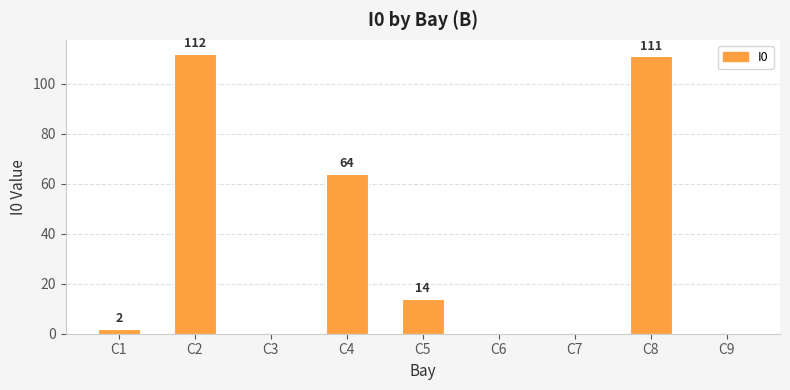

What value does the data have at C5, to the nearest 5?

15